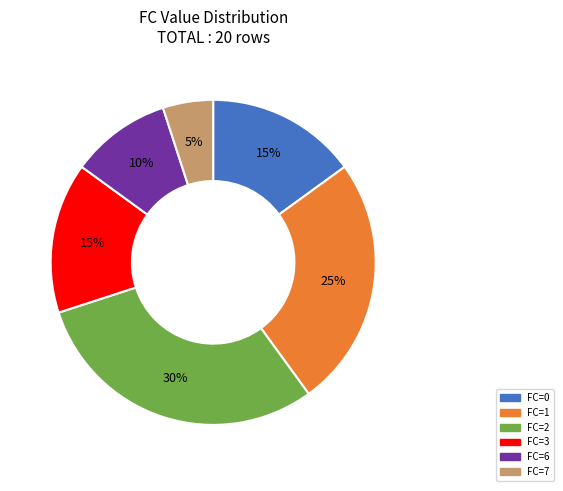

To the nearest percent, what is the average slice percentage?

17%